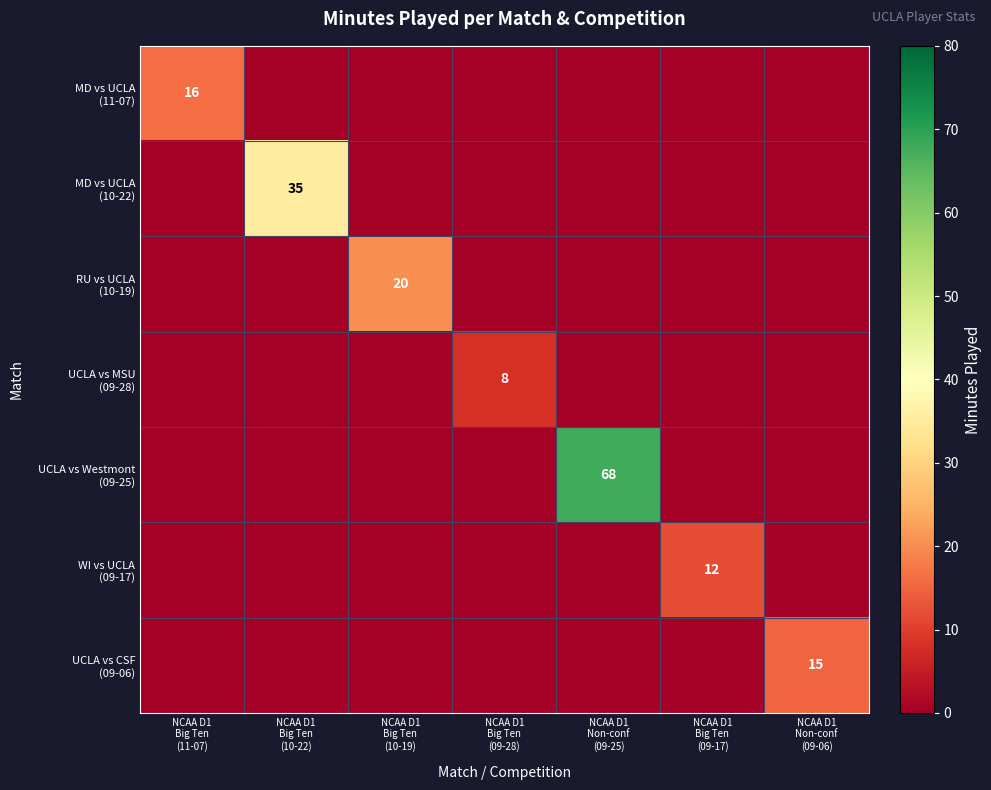

What is the difference between the WI vs UCLA (09-17) values at NCAA D1 Big Ten (10-22) and NCAA D1 Big Ten (09-17)?

12